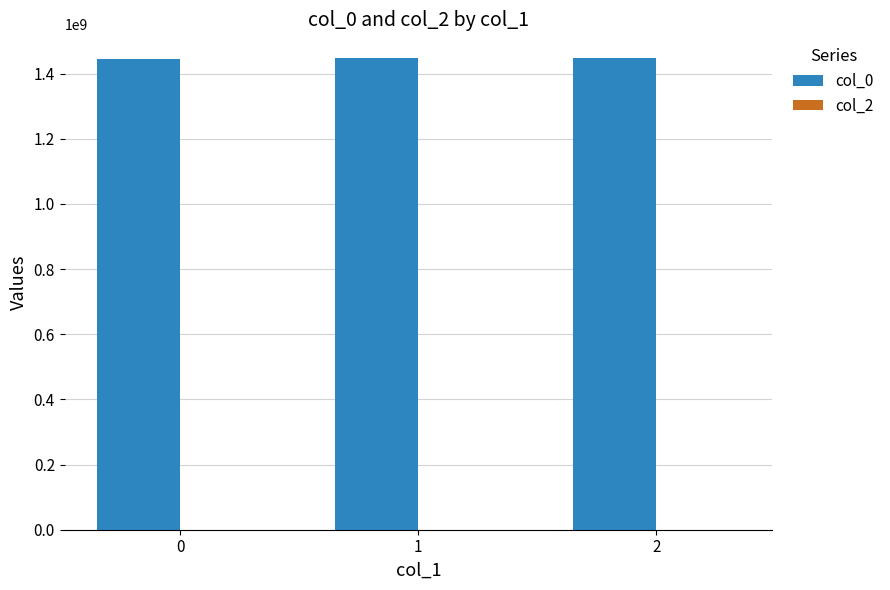

What is the average value?

1446915674.2